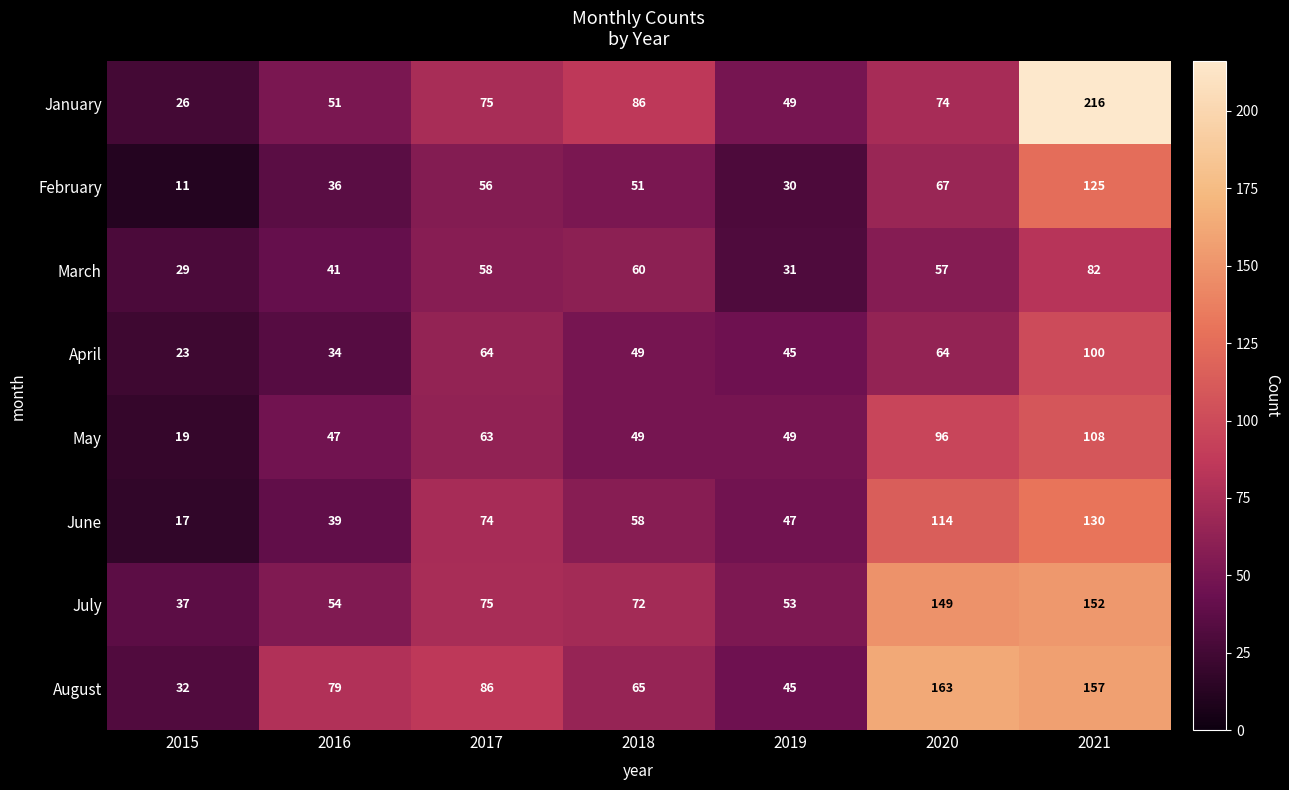

What is the difference between the April values at 2017 and 2016?

30